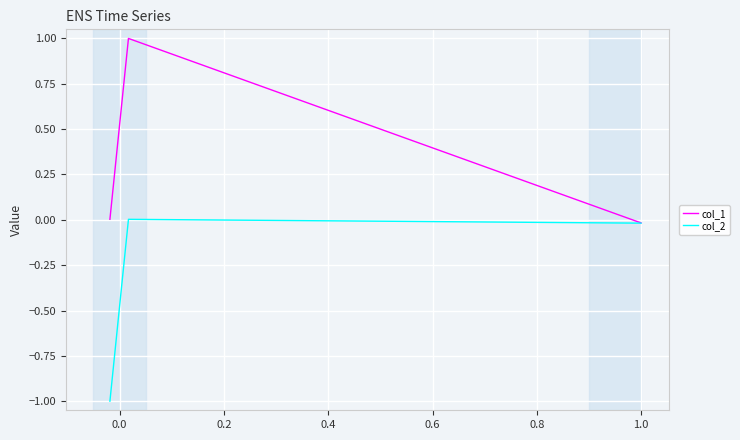

List the series in order of their peak value, highest first.

col_1, col_2